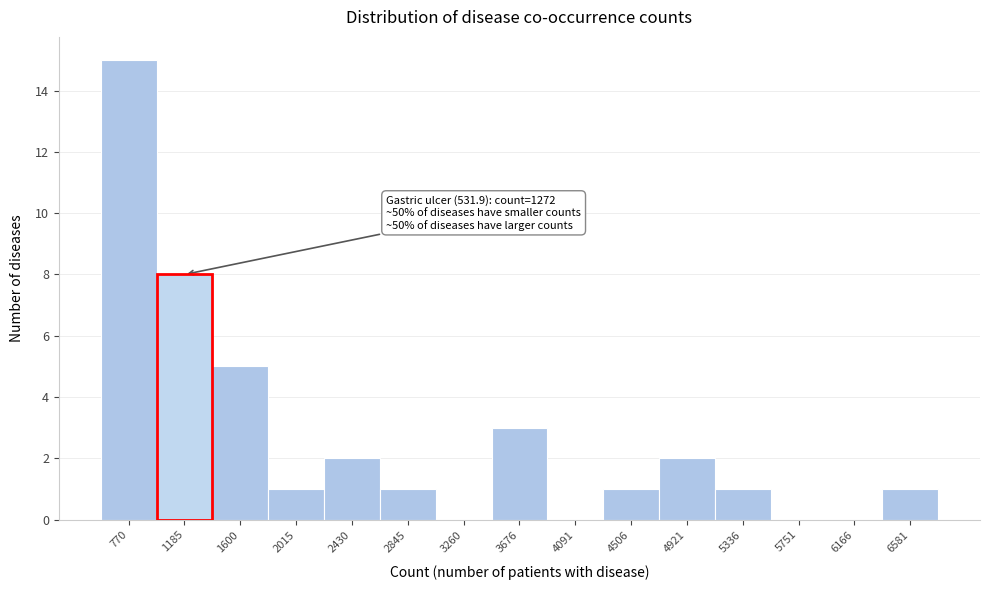

Over which range of the x-axis is the bar tallest?

550 to 1000